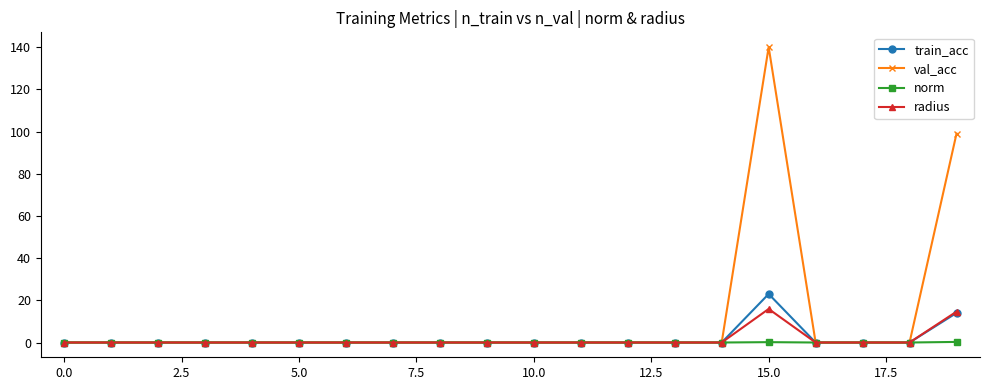

How many lines are shown in the chart?

4